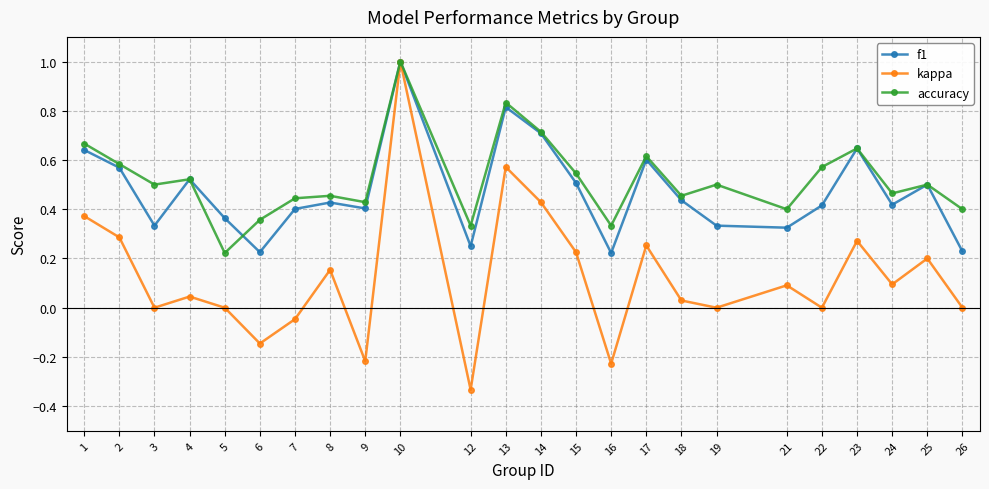

Does the chart display data point markers on the line(s)?

Yes